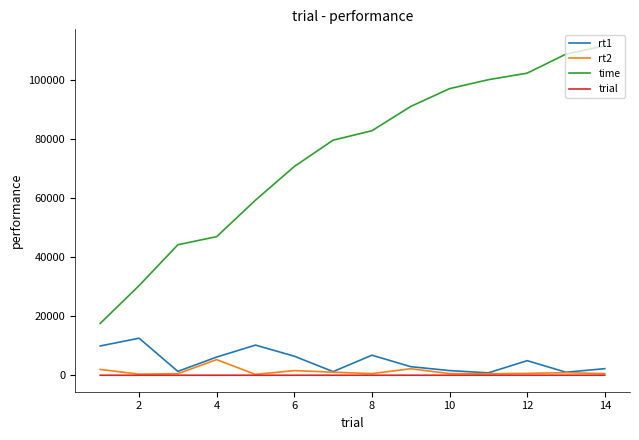

List the series in order of their peak value, highest first.

time, rt1, rt2, trial